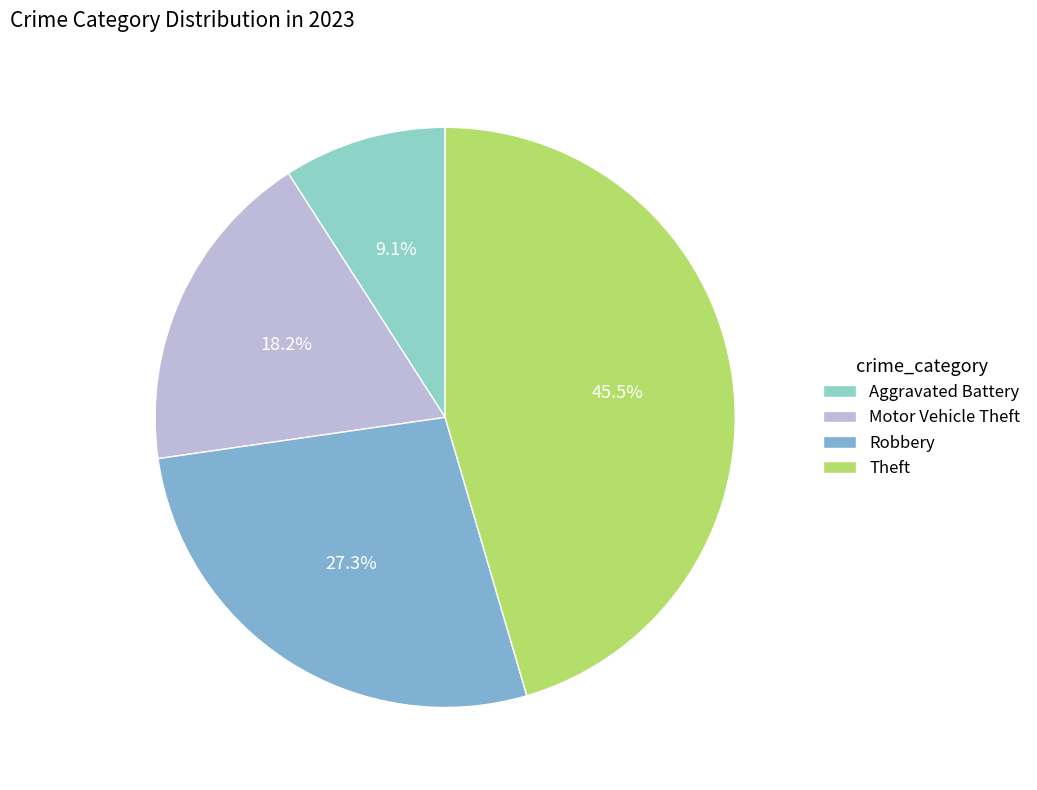

Which has a higher value, Motor Vehicle Theft or Robbery?

Robbery